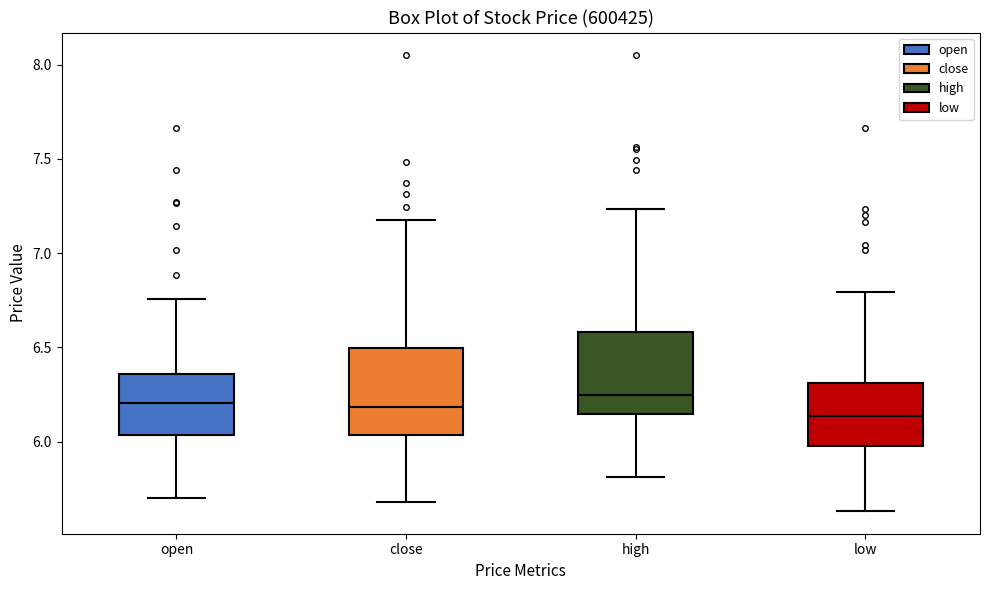

Reading left to right, read every box against the y-axis: the position of its median line, the range the box covers, and the ends of its whiskers. The values are not printed on the chart, so give them approximately, as read against the axis.

open: median 6.20, box 6.05 to 6.35, whiskers 5.70 to 6.75
close: median 6.20, box 6.05 to 6.50, whiskers 5.70 to 7.15
high: median 6.25, box 6.15 to 6.60, whiskers 5.80 to 7.25
low: median 6.15, box 6.00 to 6.30, whiskers 5.65 to 6.80